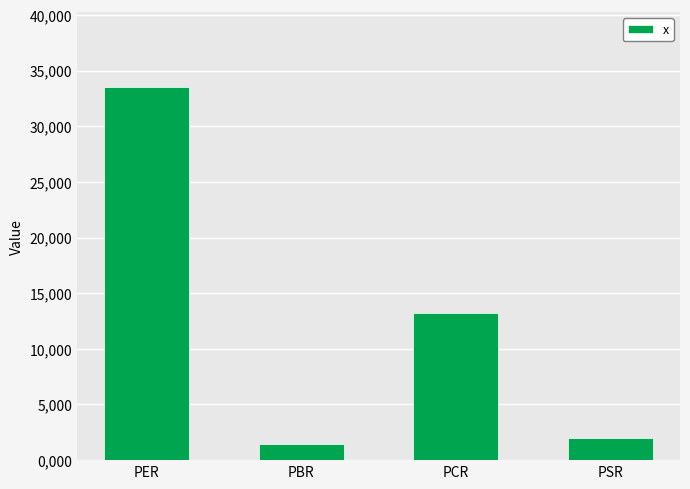

Does the chart contain any negative values?

No